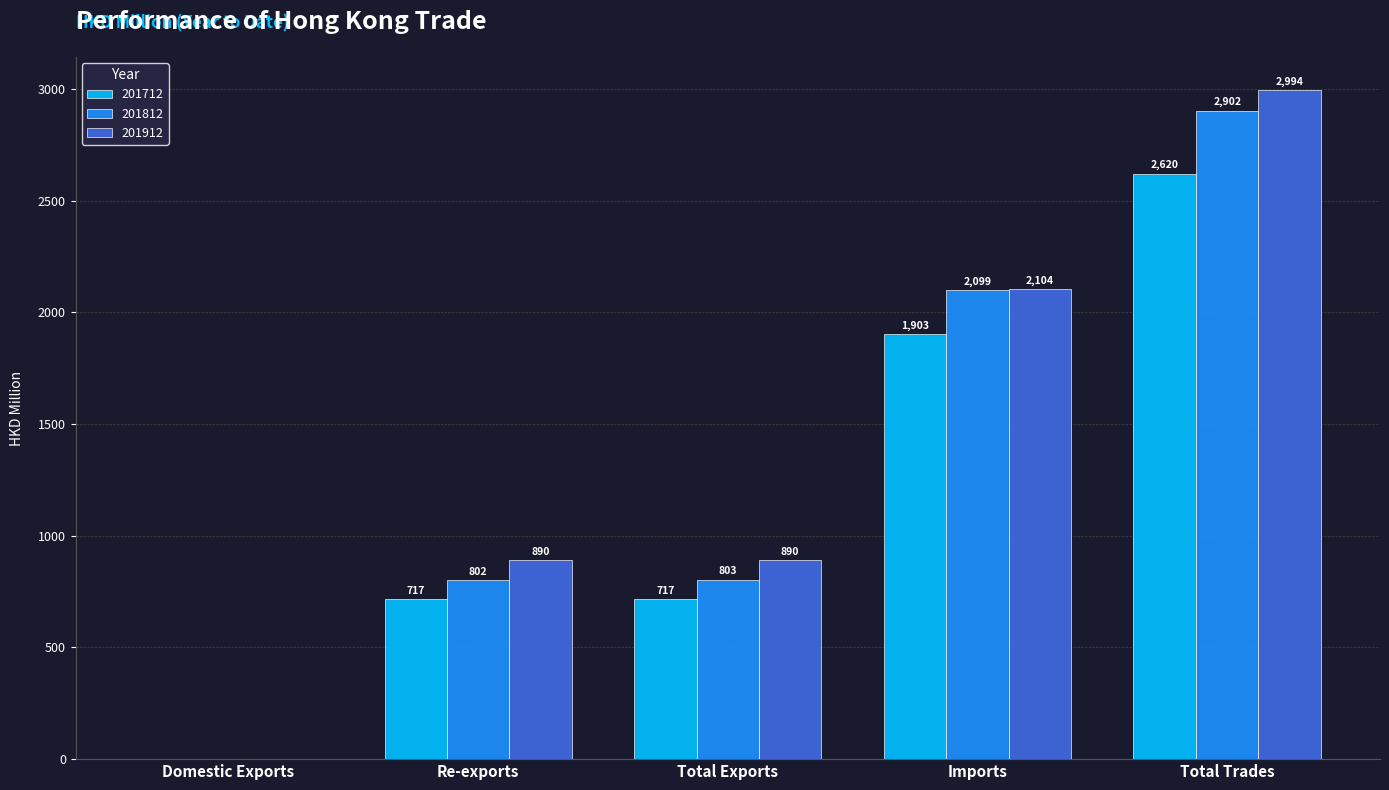

Is the value of 201812 at Imports greater than the value of 201912 at Re-exports?

Yes